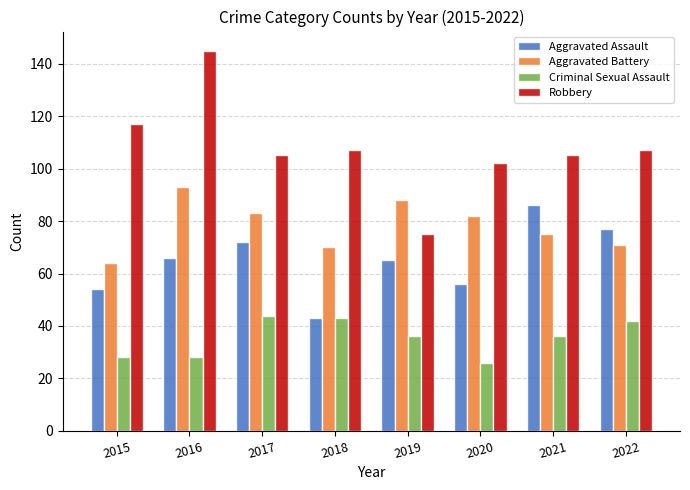

The Robbery series shows 75 at 2019. True or false?

True